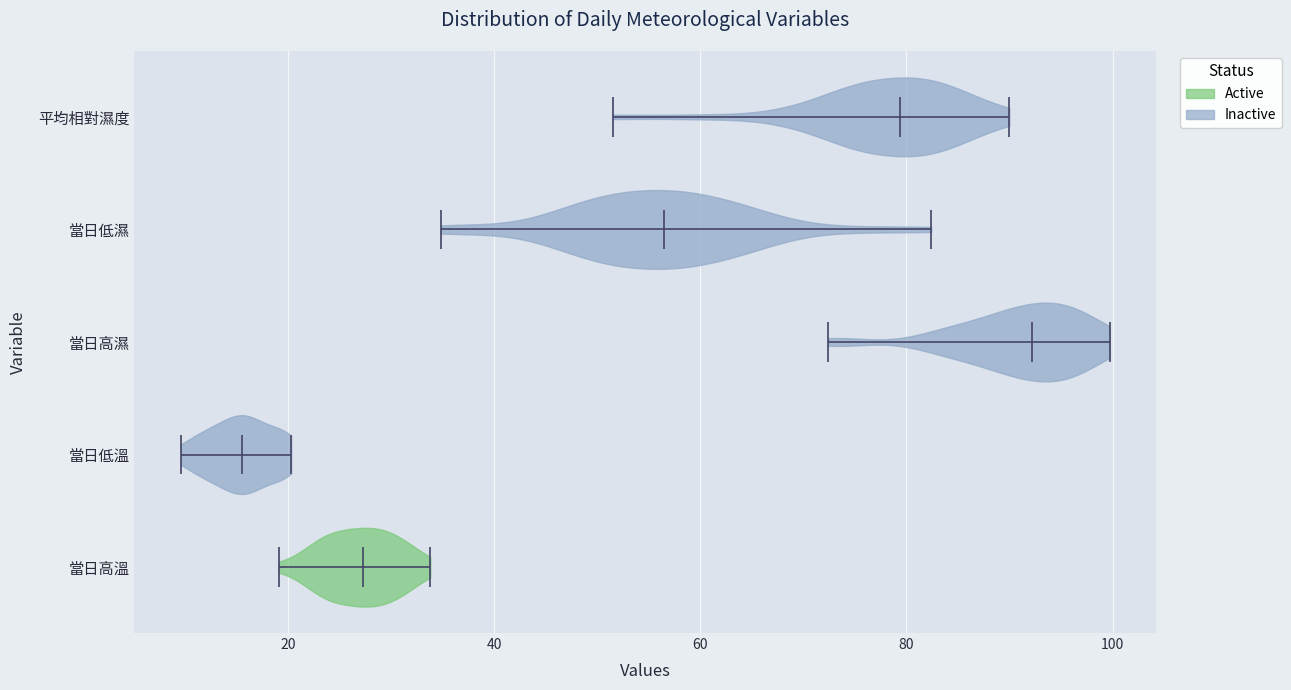

Reading bottom to top, read every violin against the x-axis: where its median line is, and the lowest and highest points it reaches. The values are not printed on the chart, so give them approximately, as read against the axis.

當日高溫: median line 28, lowest point 20, highest point 34
當日低溫: median line 16, lowest point 10, highest point 20
當日高濕: median line 92, lowest point 72, highest point 100
當日低濕: median line 56, lowest point 34, highest point 82
平均相對濕度: median line 80, lowest point 52, highest point 90